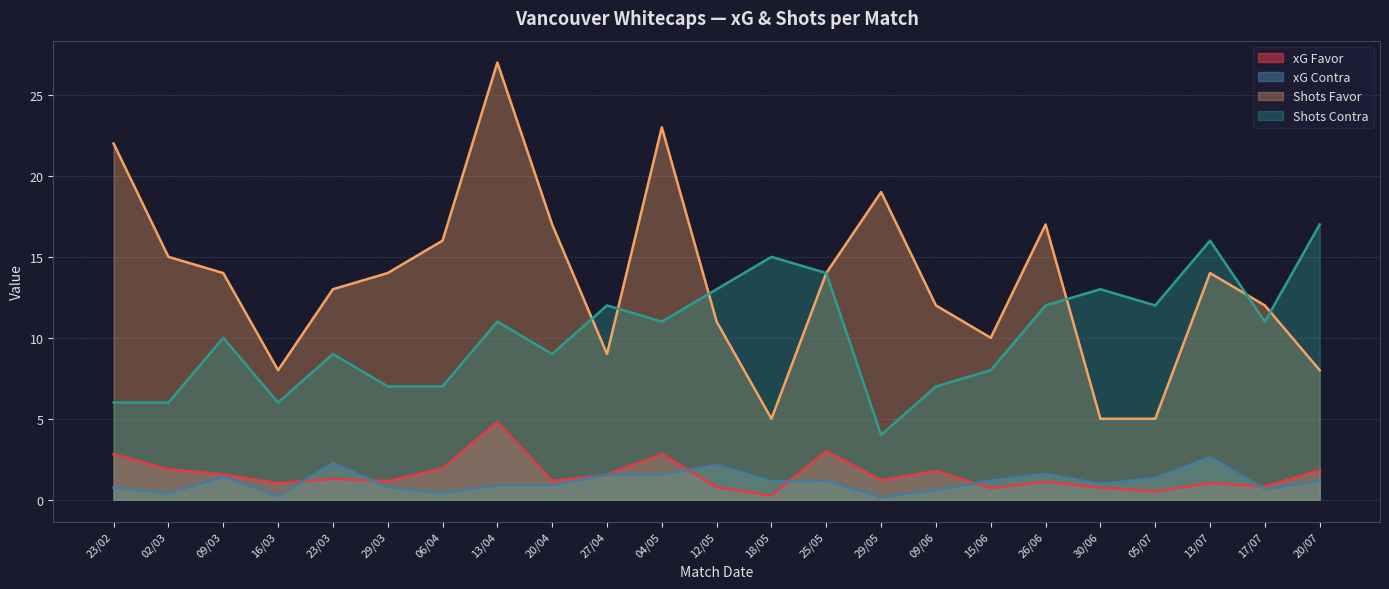

List the labels in order of Shots Favor value, largest first.

13/04, 04/05, 23/02, 29/05, 20/04, 26/06, 06/04, 02/03, 09/03, 29/03, 25/05, 13/07, 23/03, 09/06, 17/07, 12/05, 15/06, 27/04, 16/03, 20/07, 18/05, 30/06, 05/07